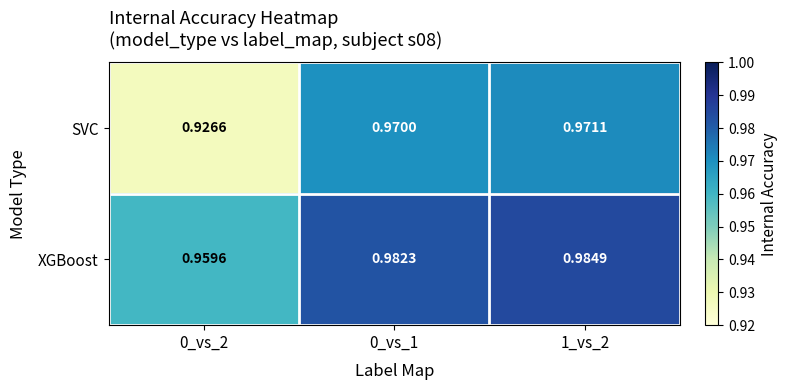

Which series has the largest total across all categories?

XGBoost